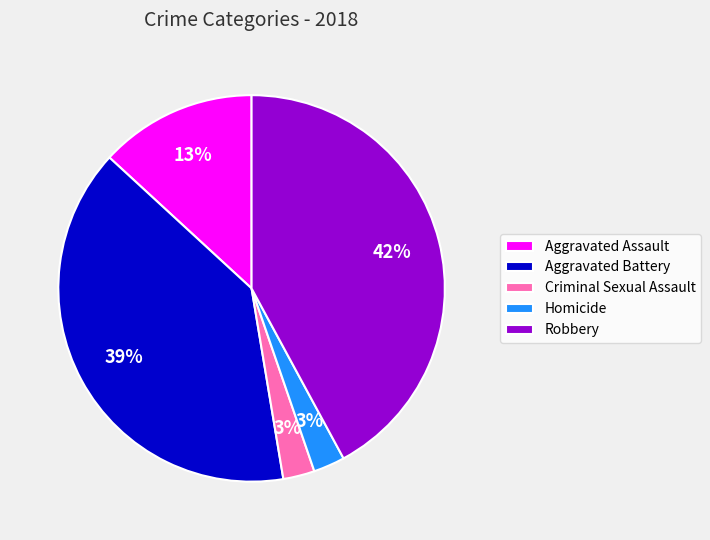

Do Aggravated Battery and Homicide together represent more than half of the pie?

No